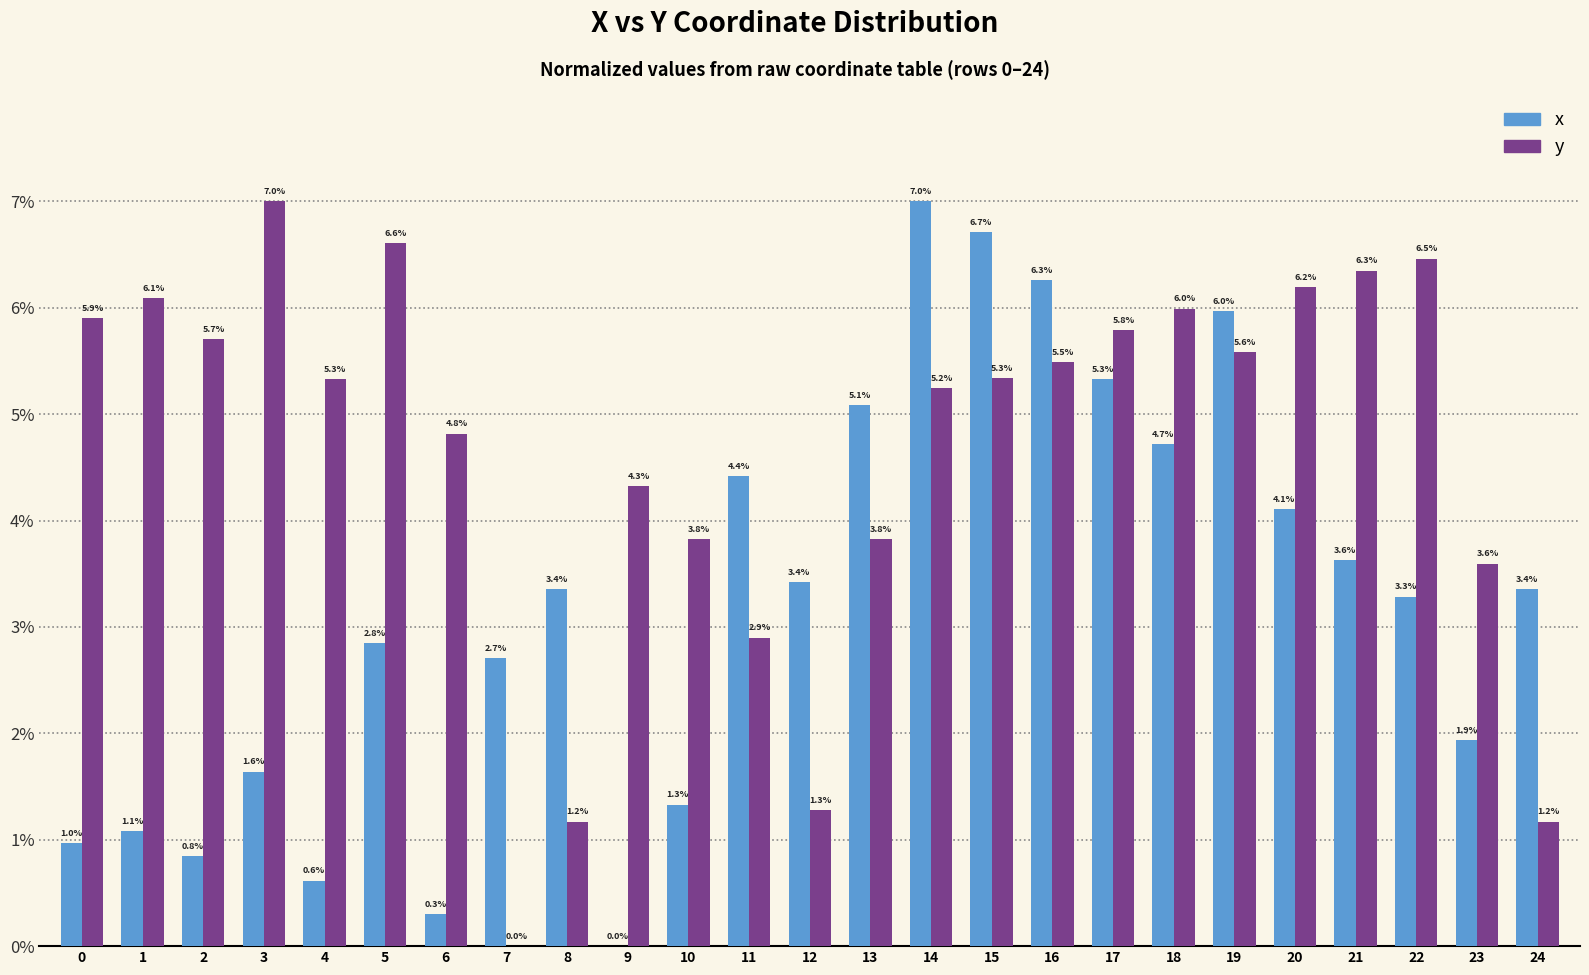

How many data points does each series have?

25